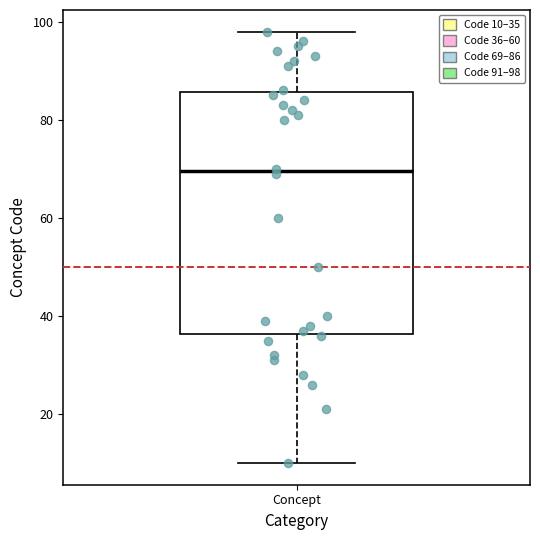

Where is the upper edge of the box for Concept on the y-axis? The values are not printed on the chart, so give them approximately, as read against the axis.

86